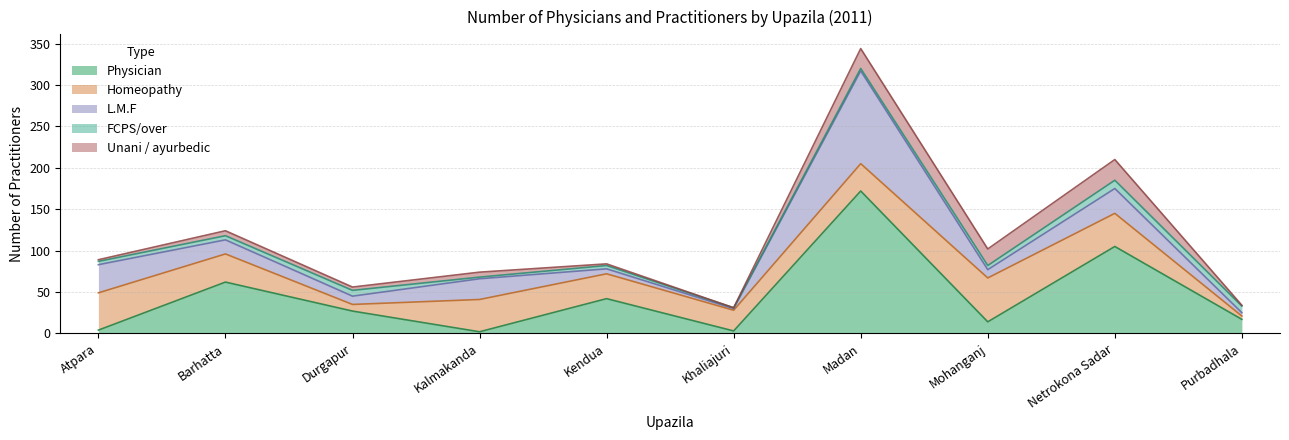

How many data points does each series have?

10